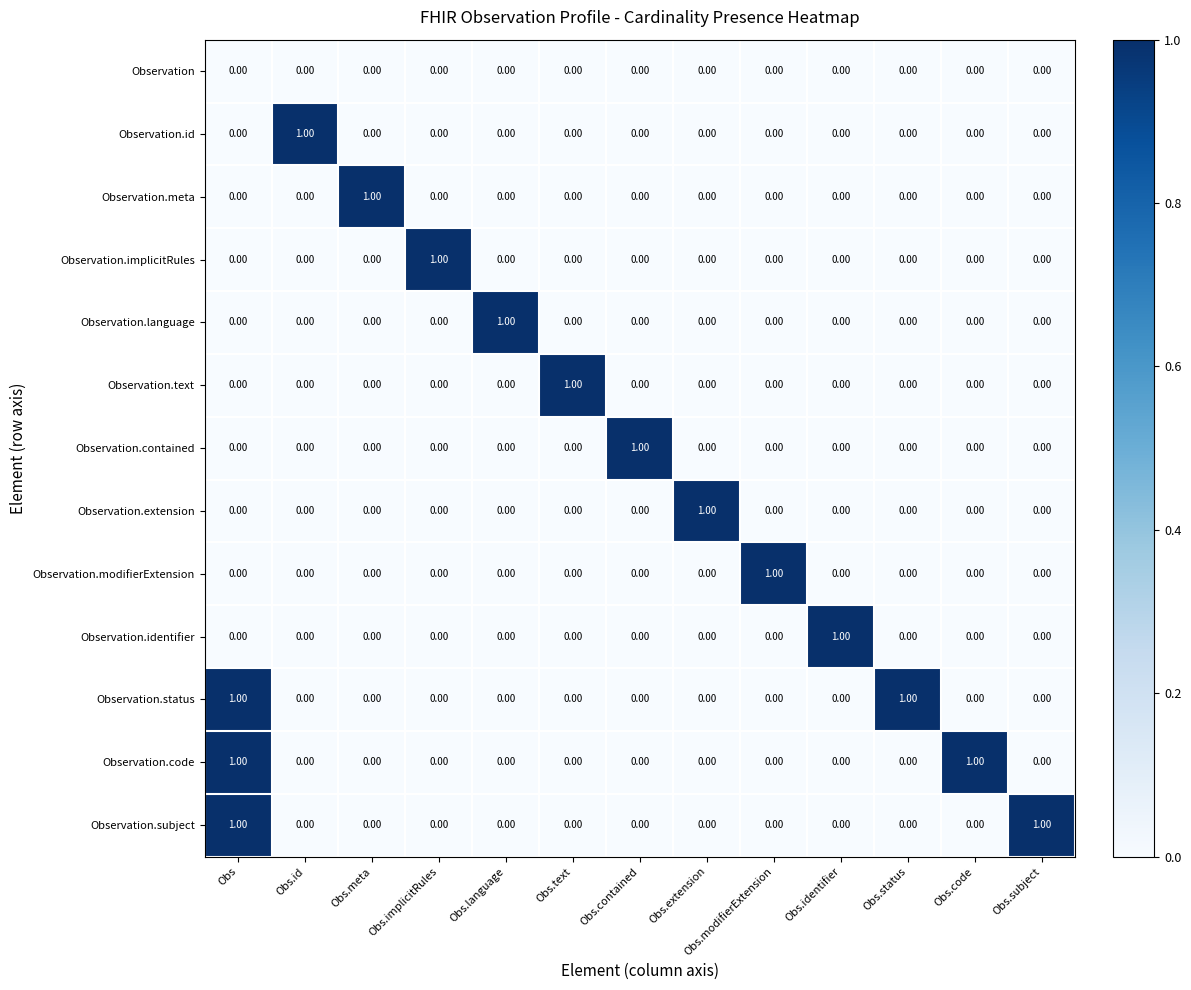

At which category is the sum across all series the highest?

Obs